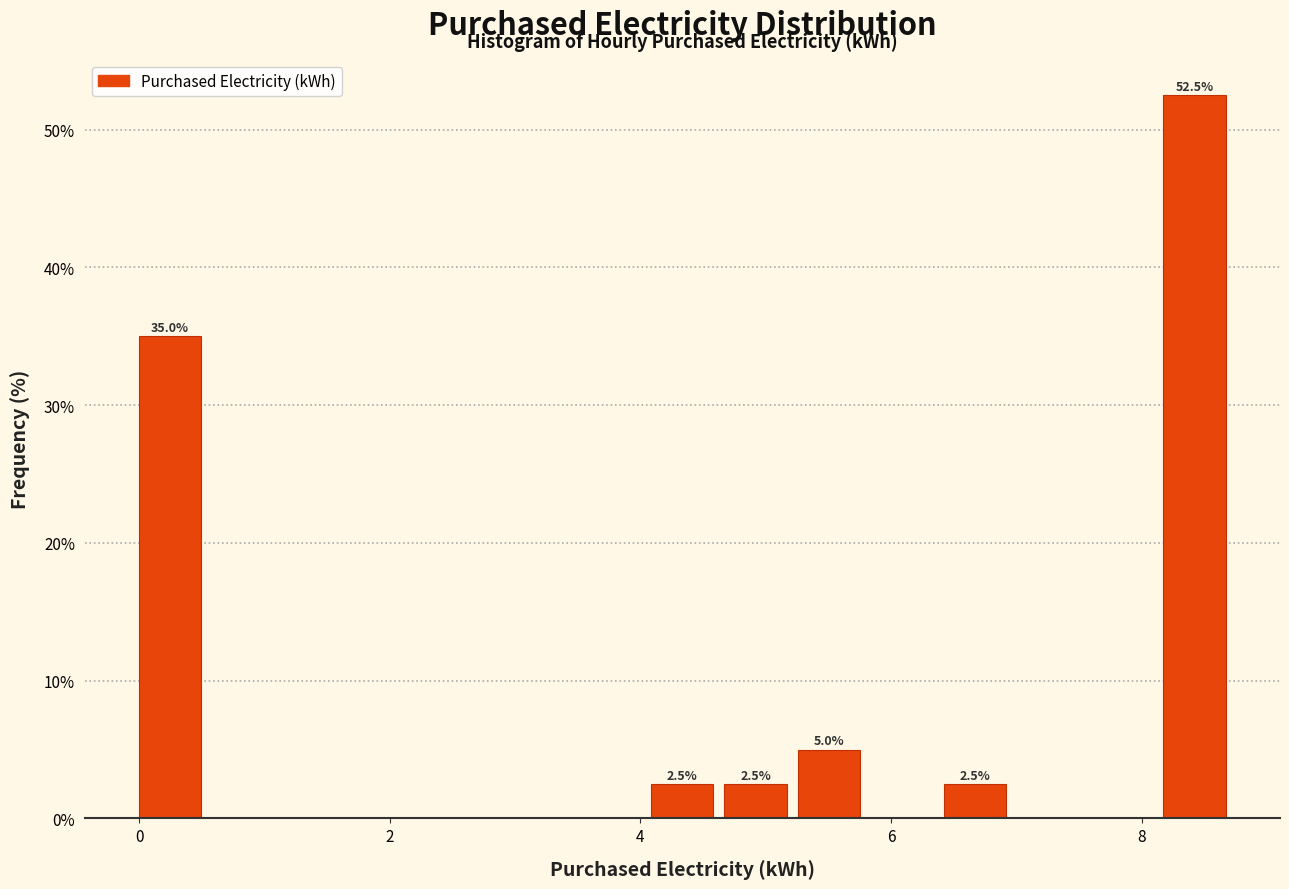

Around what value on the x-axis is the tallest bar? Give the approximate position of its centre, as read against the axis.

8.4